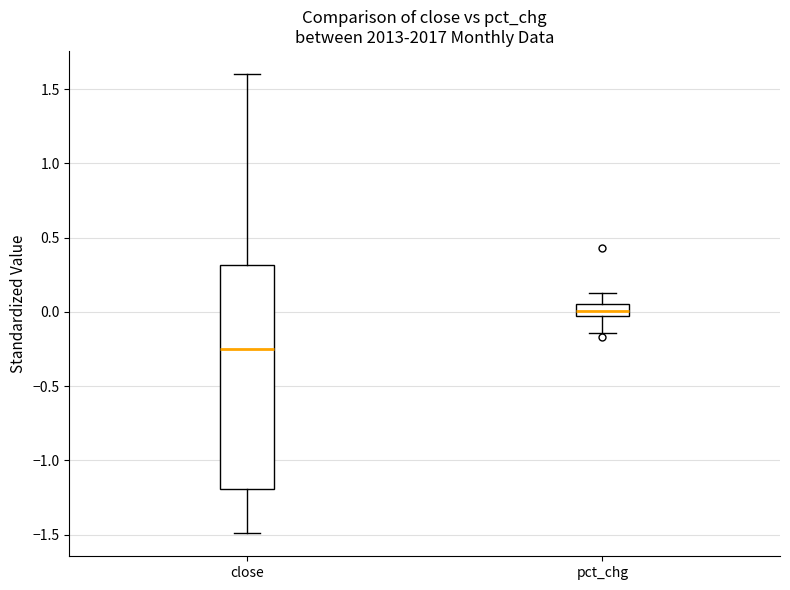

Reading left to right, read every box against the y-axis: the position of its median line, the range the box covers, and the ends of its whiskers. The values are not printed on the chart, so give them approximately, as read against the axis.

close: median -0.25, box -1.20 to 0.30, whiskers -1.50 to 1.60
pct_chg: median 0.00, box -0.05 to 0.05, whiskers -0.15 to 0.10